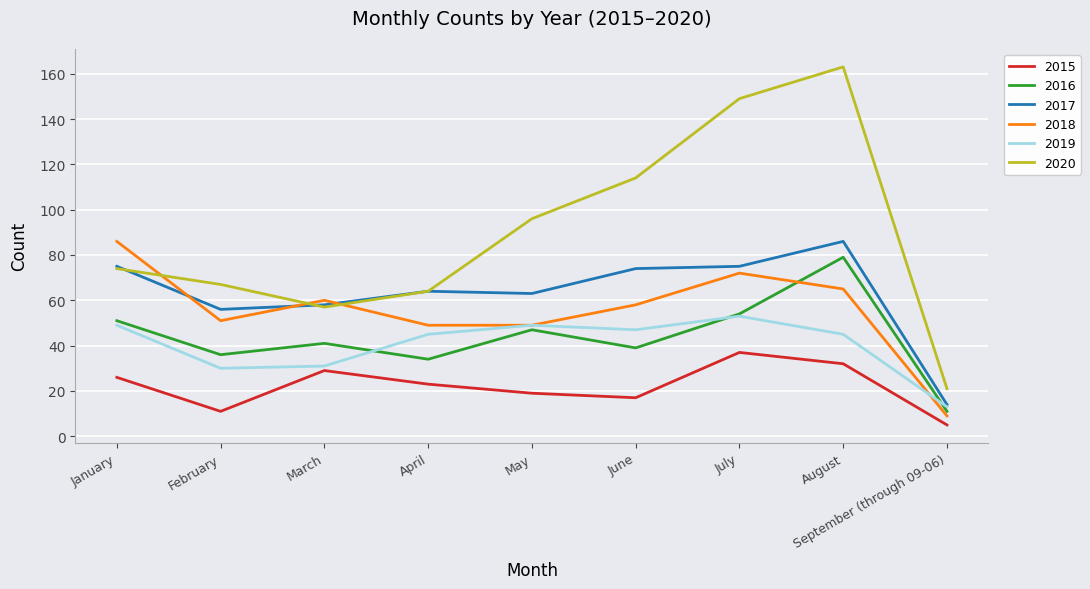

Where do 2017 and 2020 first cross each other?

January and February